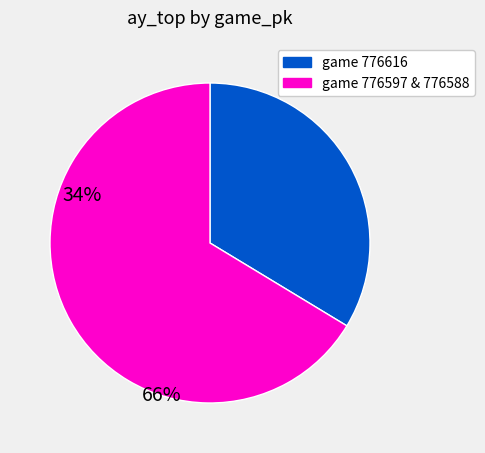

Rank the categories by value from lowest to highest.

game 776616, game 776597 & 776588